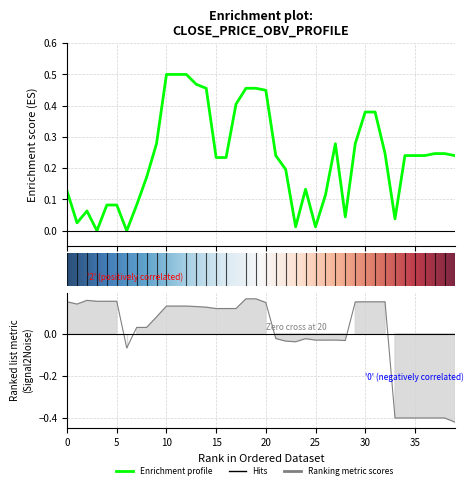

In close, how many points are lower than both neighbors (excluding endpoints)?

7